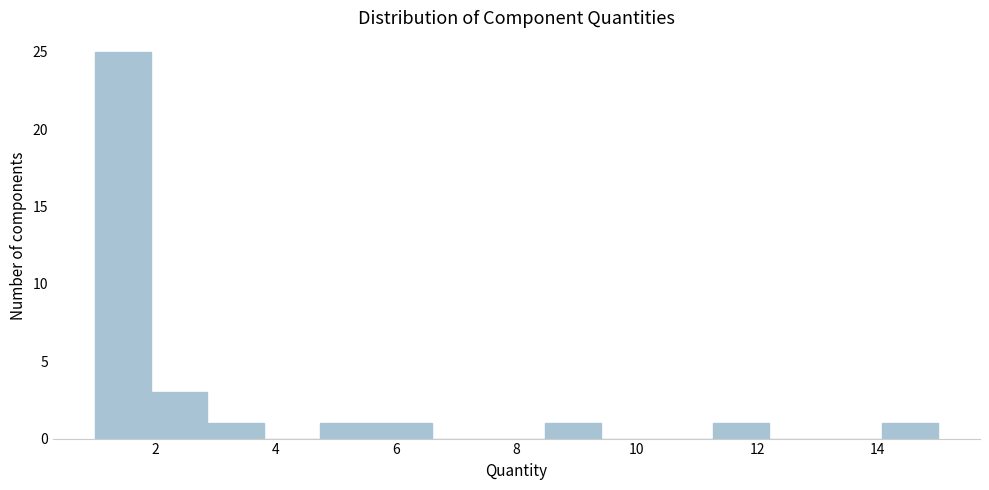

What is the height of the bar covering 2.0 to 2.8 on the x-axis? Neither the bar edges nor the heights are printed on the chart, so give them approximately, as read against the axes.

3